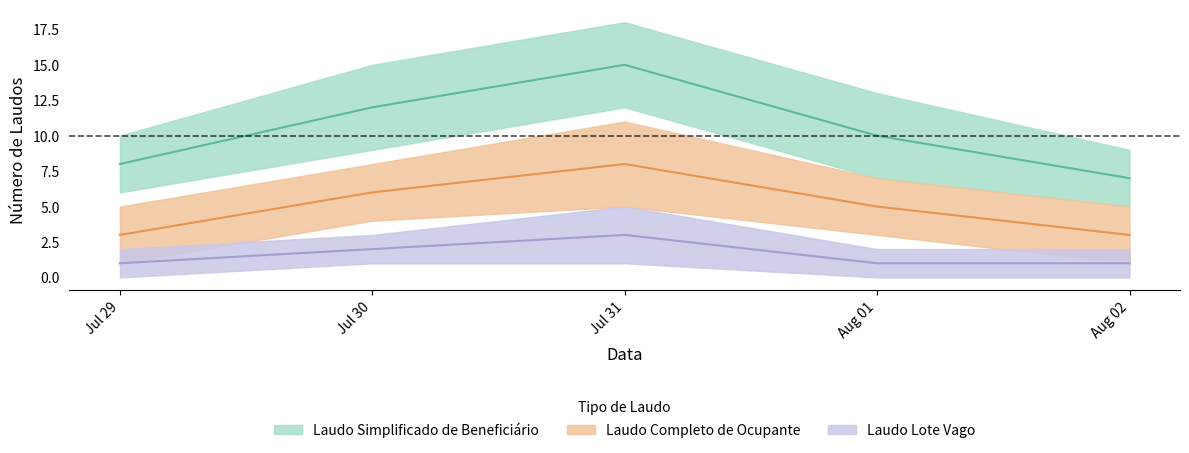

In Laudo Lote Vago, how many points are higher than both neighbors (excluding endpoints)?

1